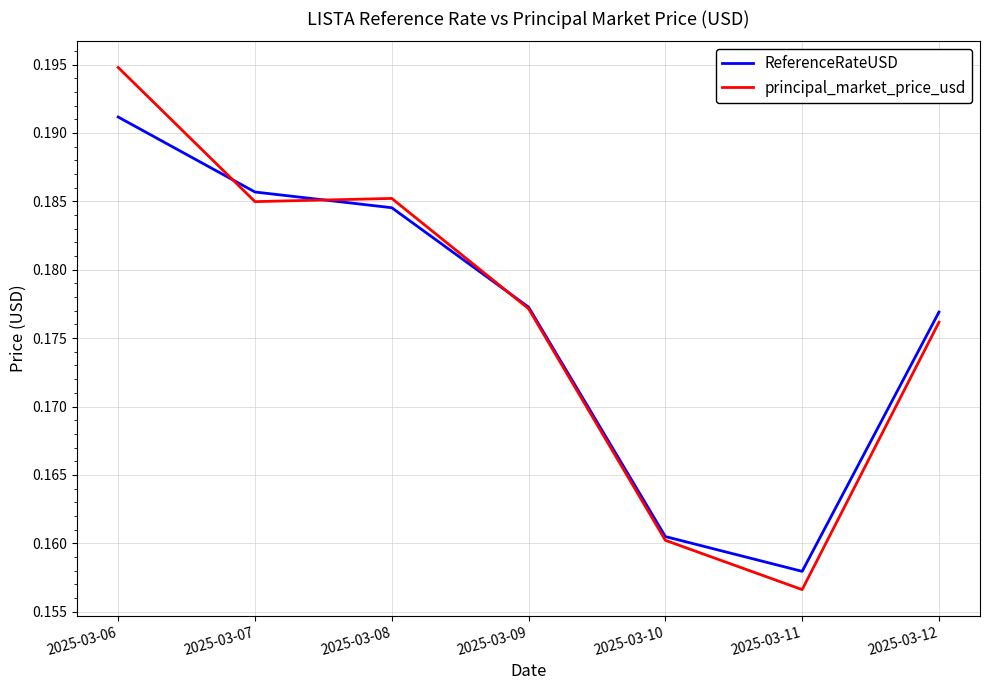

Where is ReferenceRateUSD nearest to the value 0?

2025-03-11